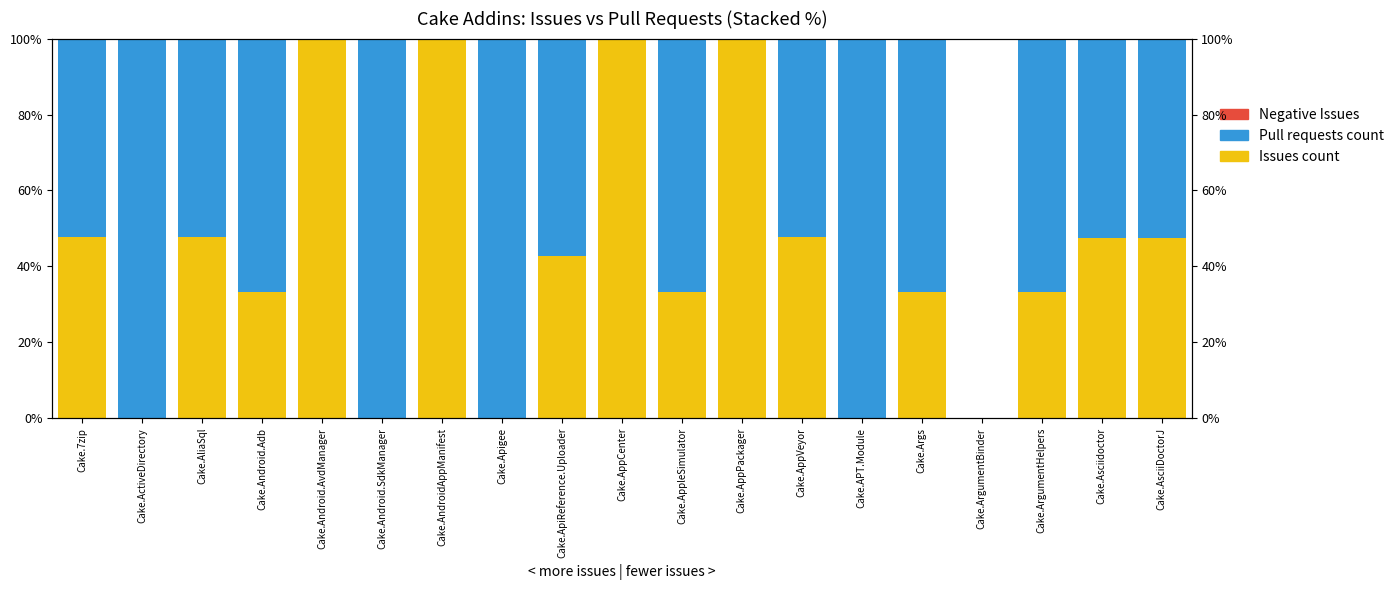

Where does the Negative Issues series first go above 33?

Cake.7zip